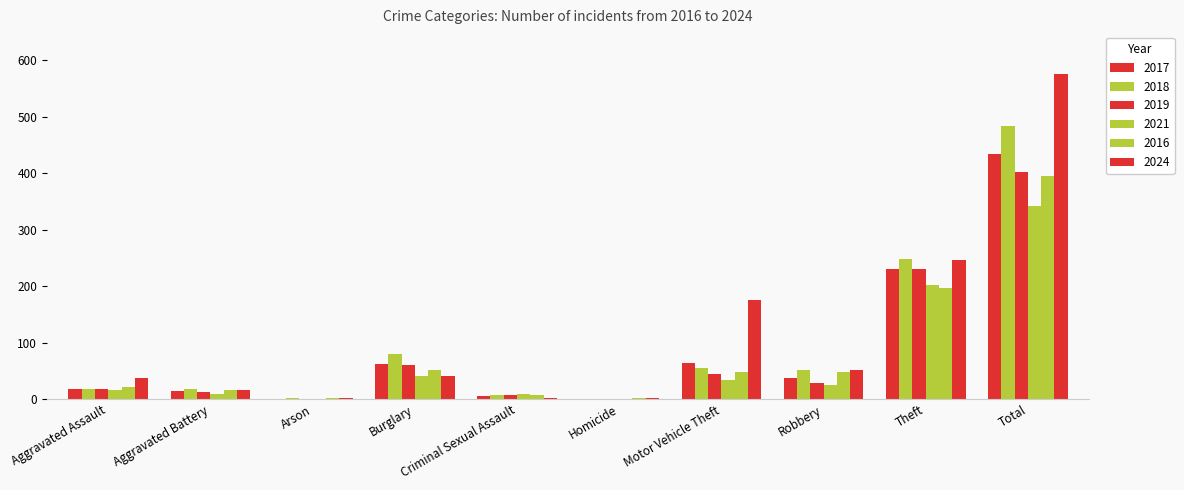

Are the bars horizontal?

No